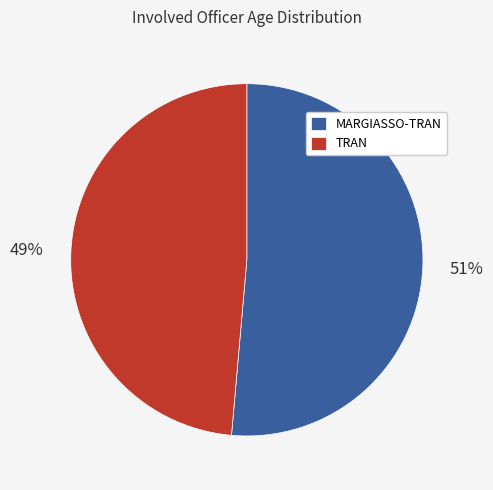

Is the sum of TRAN and MARGIASSO-TRAN greater than half?

Yes